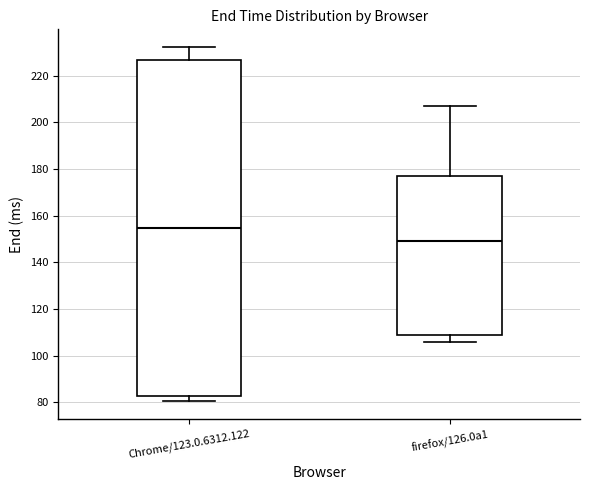

Where is the upper edge of the box for firefox/126.0a1 on the y-axis? The values are not printed on the chart, so give them approximately, as read against the axis.

178